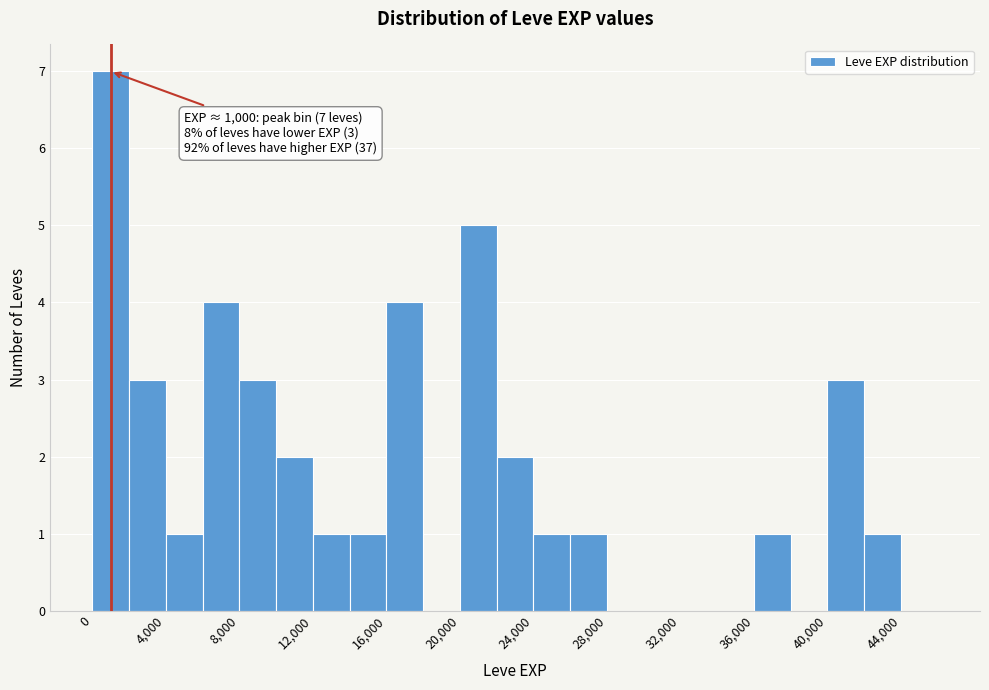

Over which range of the x-axis is the bar tallest?

0 to 2000